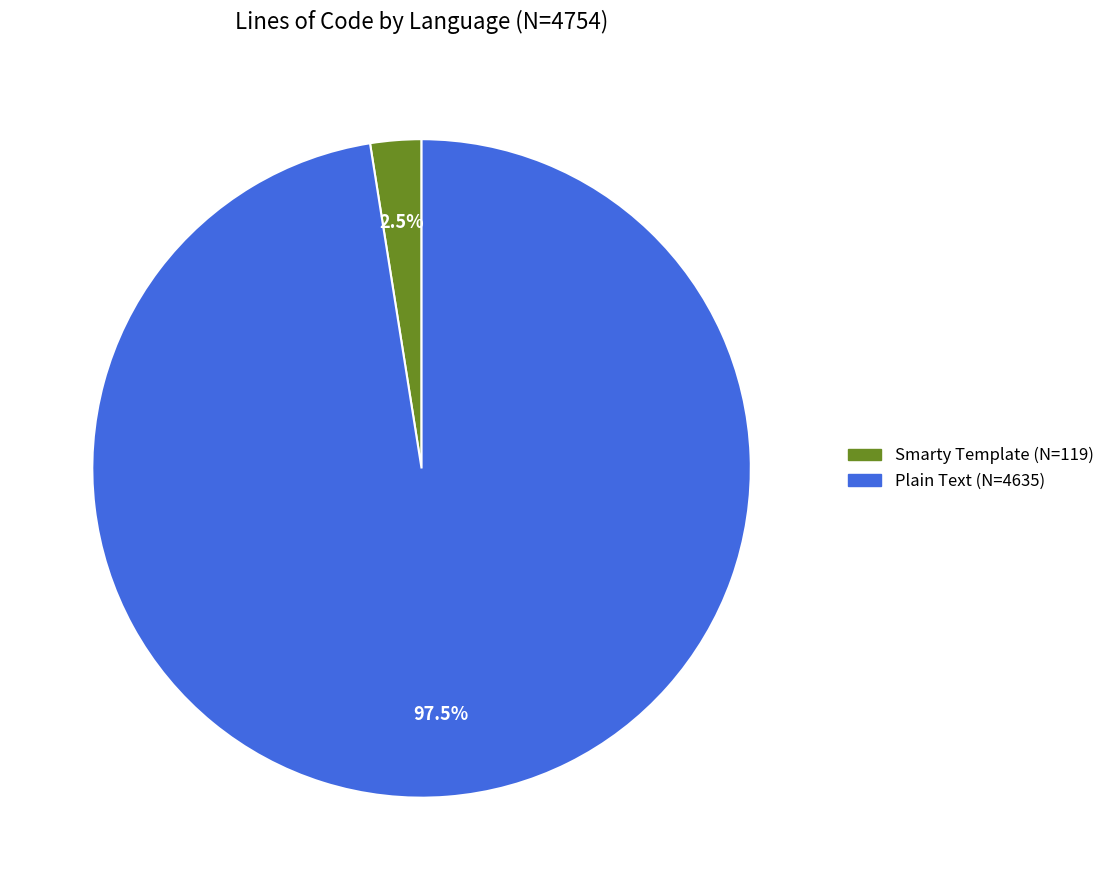

To the nearest percent, what is the average slice percentage?

50%